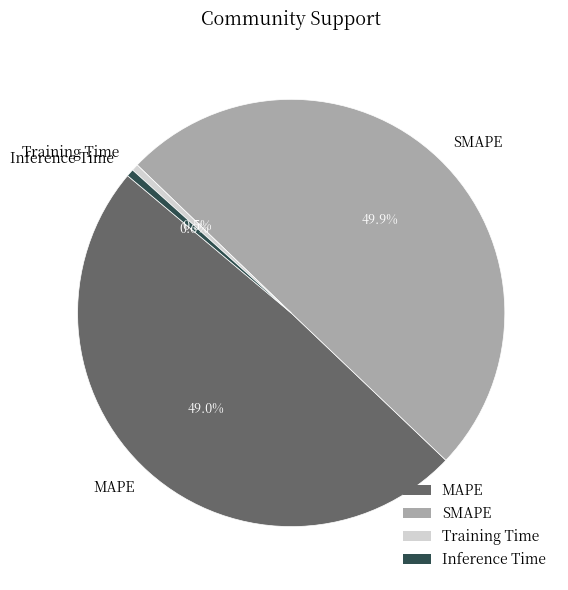

To the nearest percent, what portion does Inference Time represent?

1%